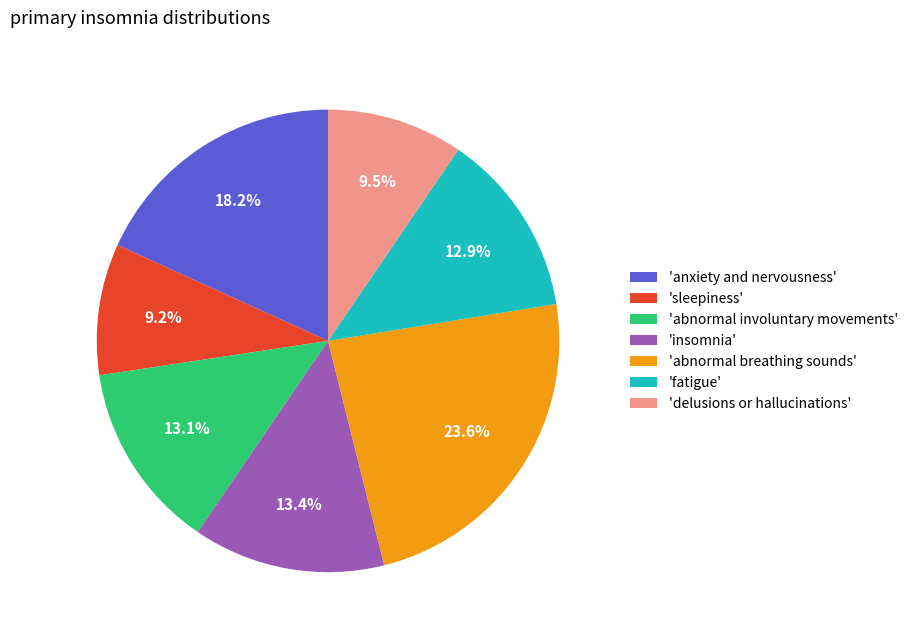

What is the ratio of the value at 'fatigue' to the value at 'abnormal breathing sounds'?

0.5